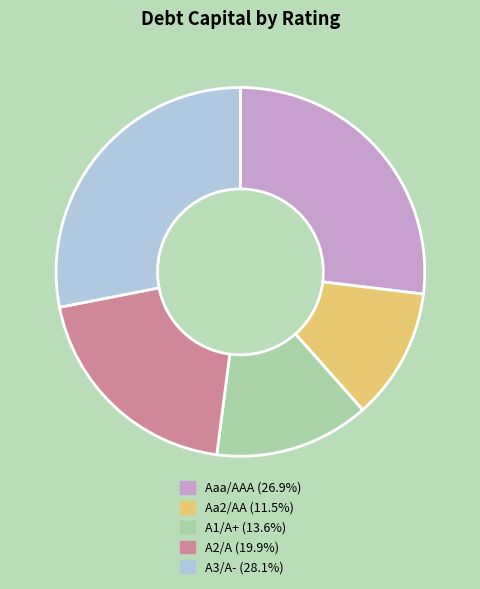

Is there any slice that represents more than half of the pie?

No